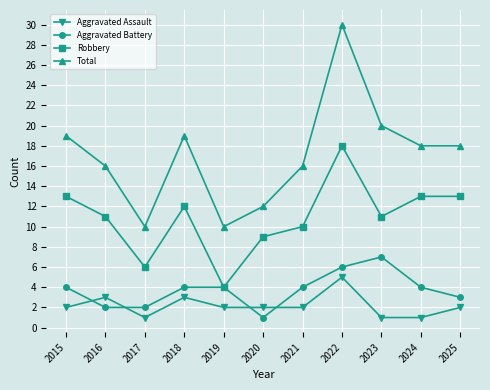

True or false: Robbery and Total cross at least once.

False